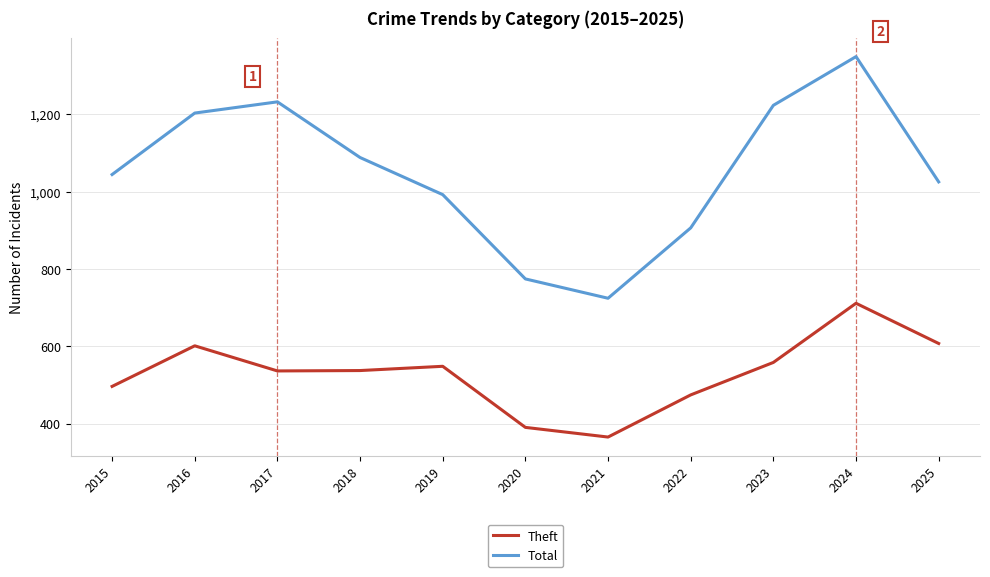

What is the lowest value of the Theft series?

365